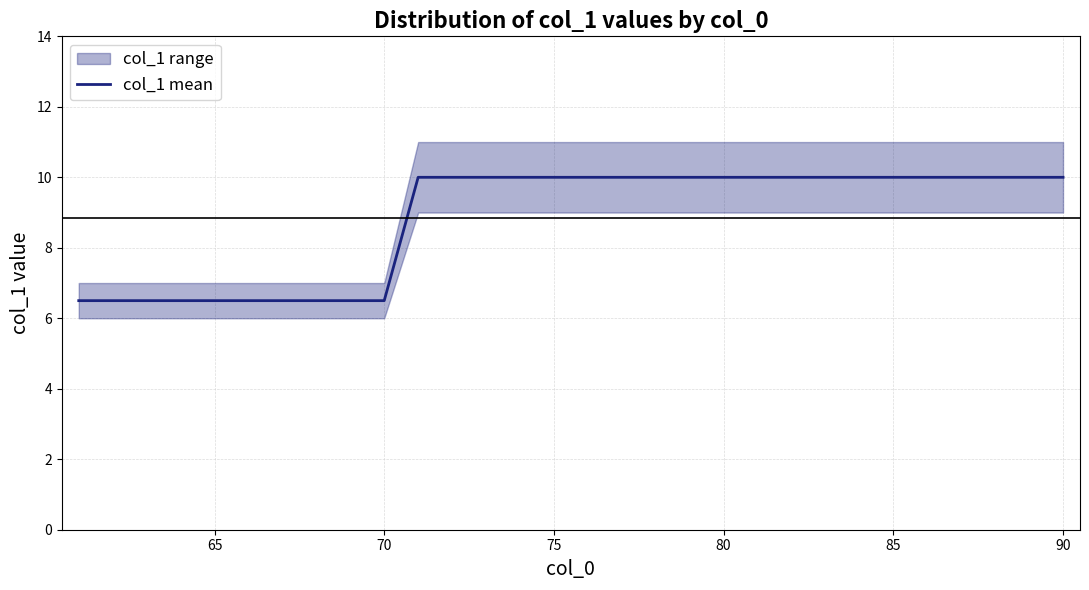

What is the minimum value for col_1 mean?

6.5